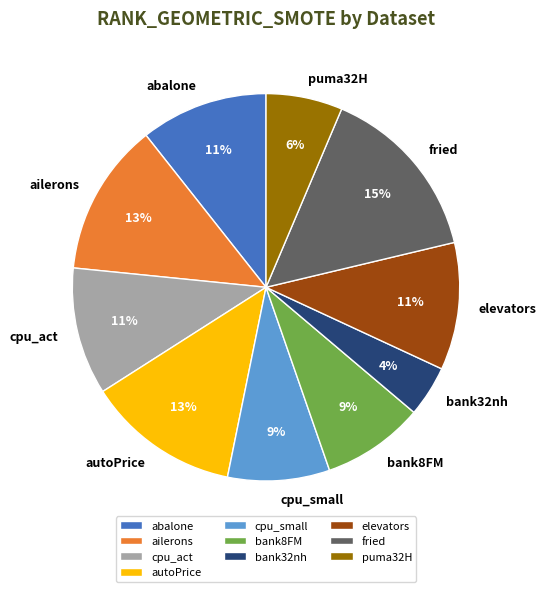

Is the sum of ailerons and elevators greater than half?

No